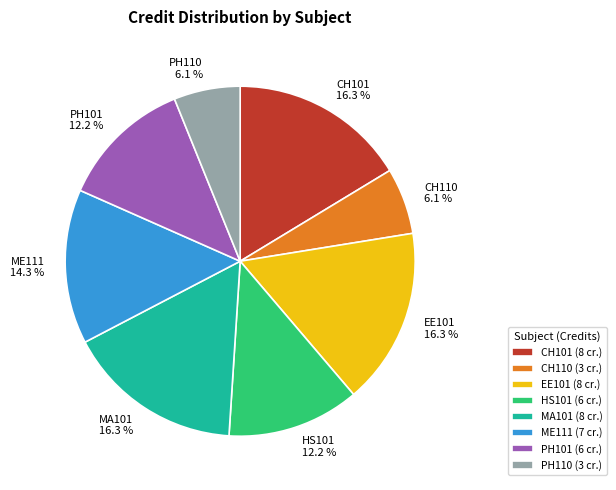

Is PH110 the majority of the pie?

No